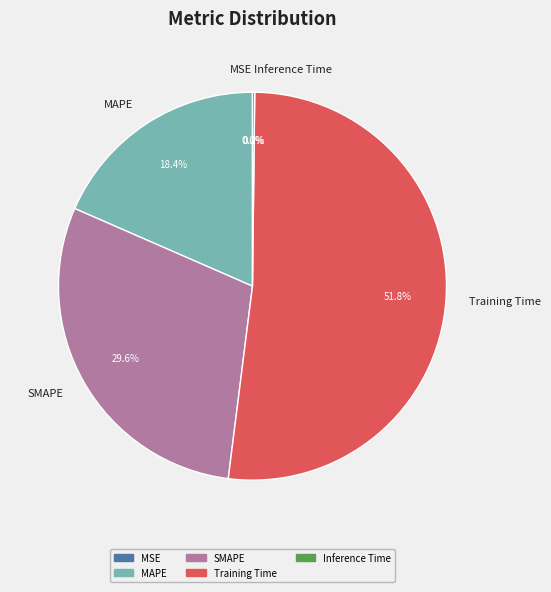

Which category accounts for the majority?

Training Time